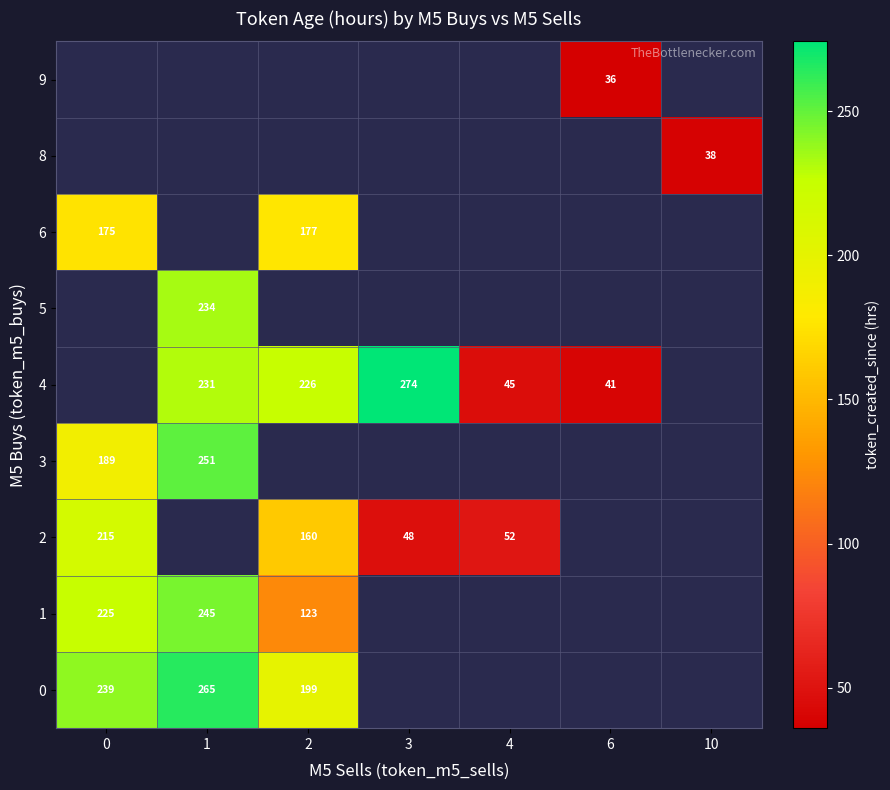

Is the value of 9 at 10 greater than the value of 3 at 2?

No